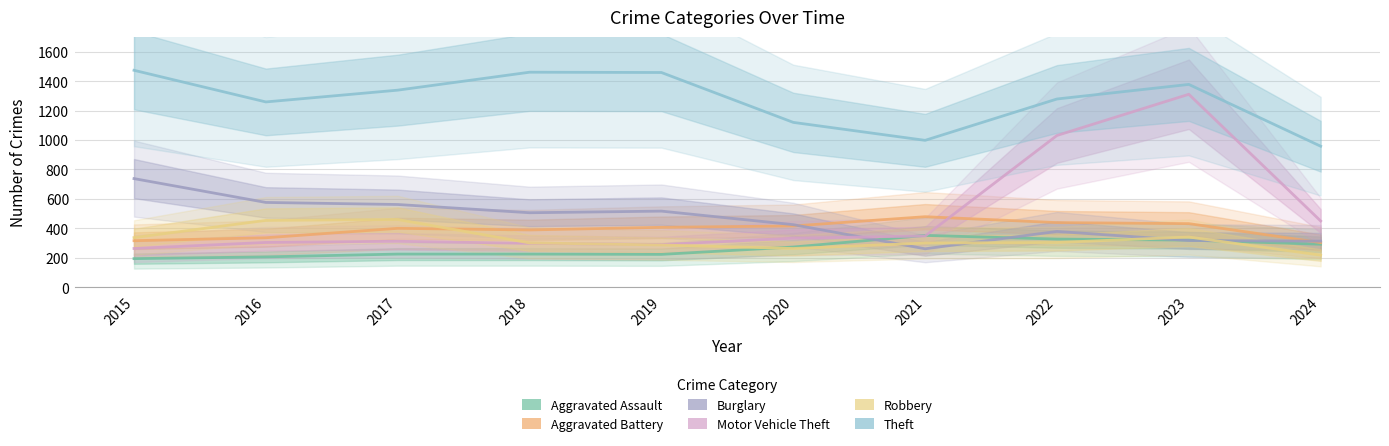

At which label does Theft first exceed 1339?

2015